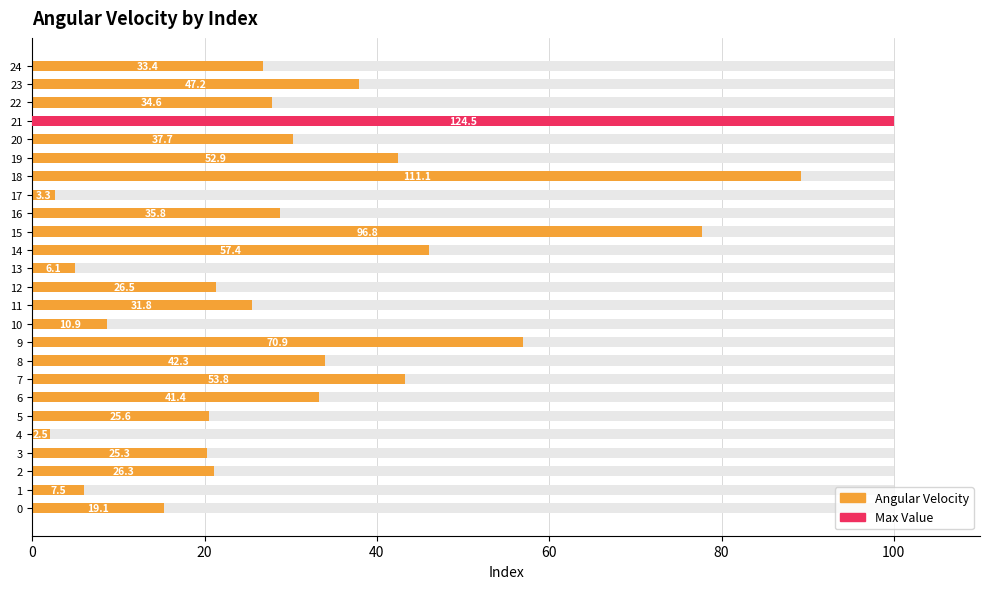

What is the minimum value shown in the chart?

2.0